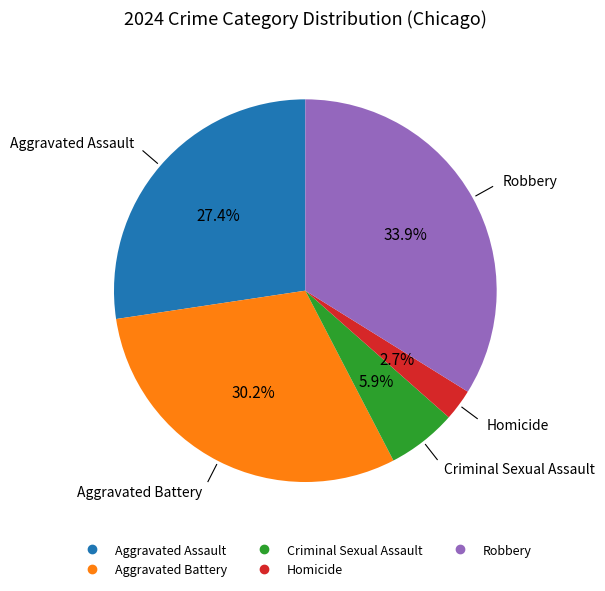

Between Aggravated Battery and Homicide, which is larger?

Aggravated Battery